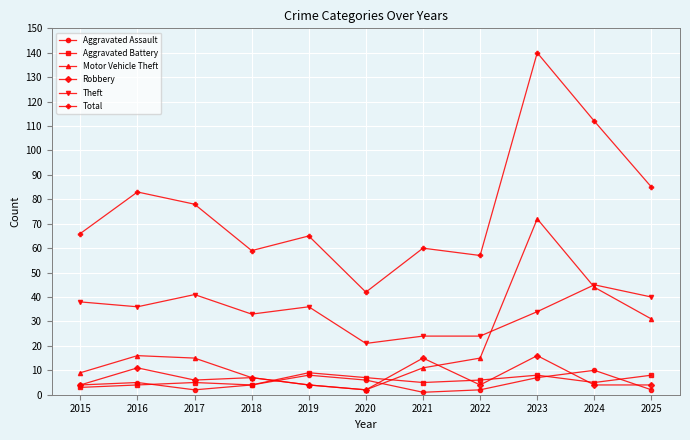

At which label does Total reach its minimum?

2020